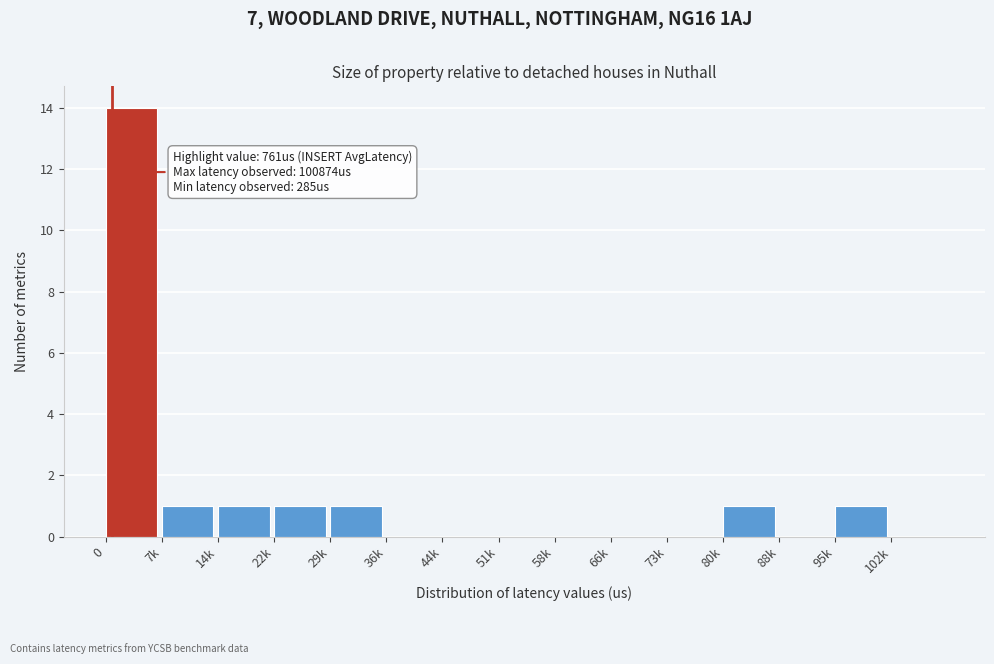

Reading left to right, list all the values displayed in this chart.

0=14	7k=1	14k=1	22k=1	29k=1	36k=0	44k=0	51k=0	58k=0	66k=0	73k=0	80k=1	88k=0	95k=1	102k=0